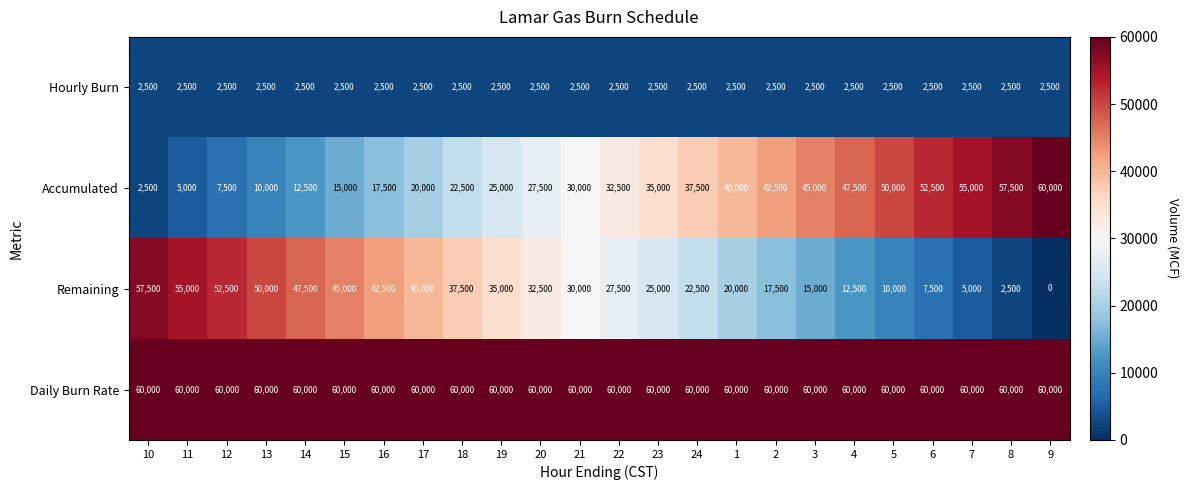

The Remaining series shows 45000 at 15. True or false?

True